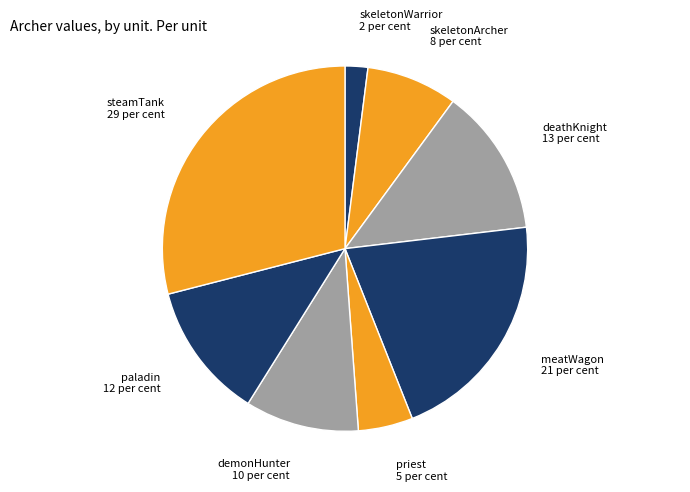

Count the number of slices in the pie.

8